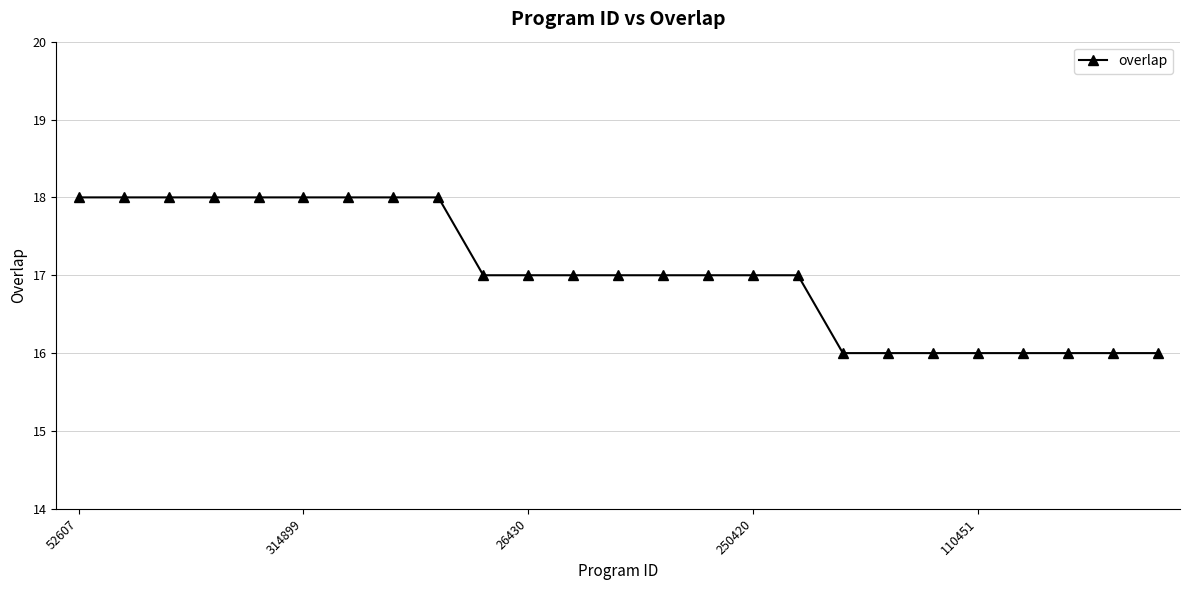

What is the maximum value shown in the chart?

18